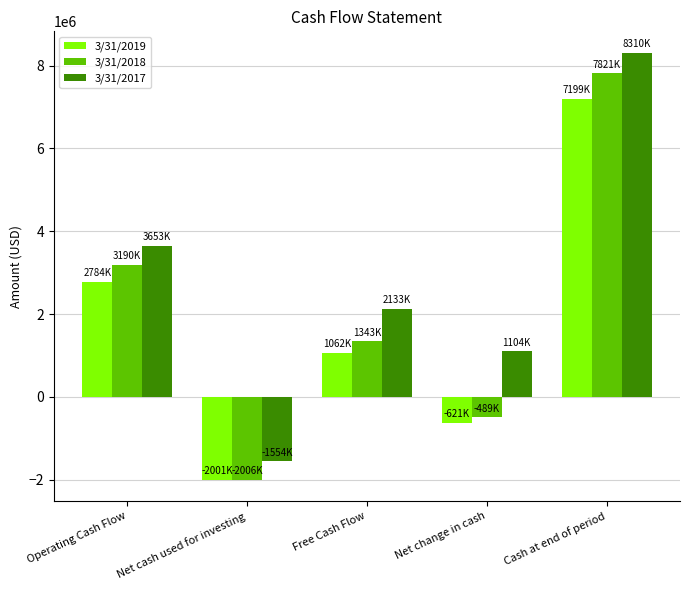

What is the smallest value displayed?

-2006000